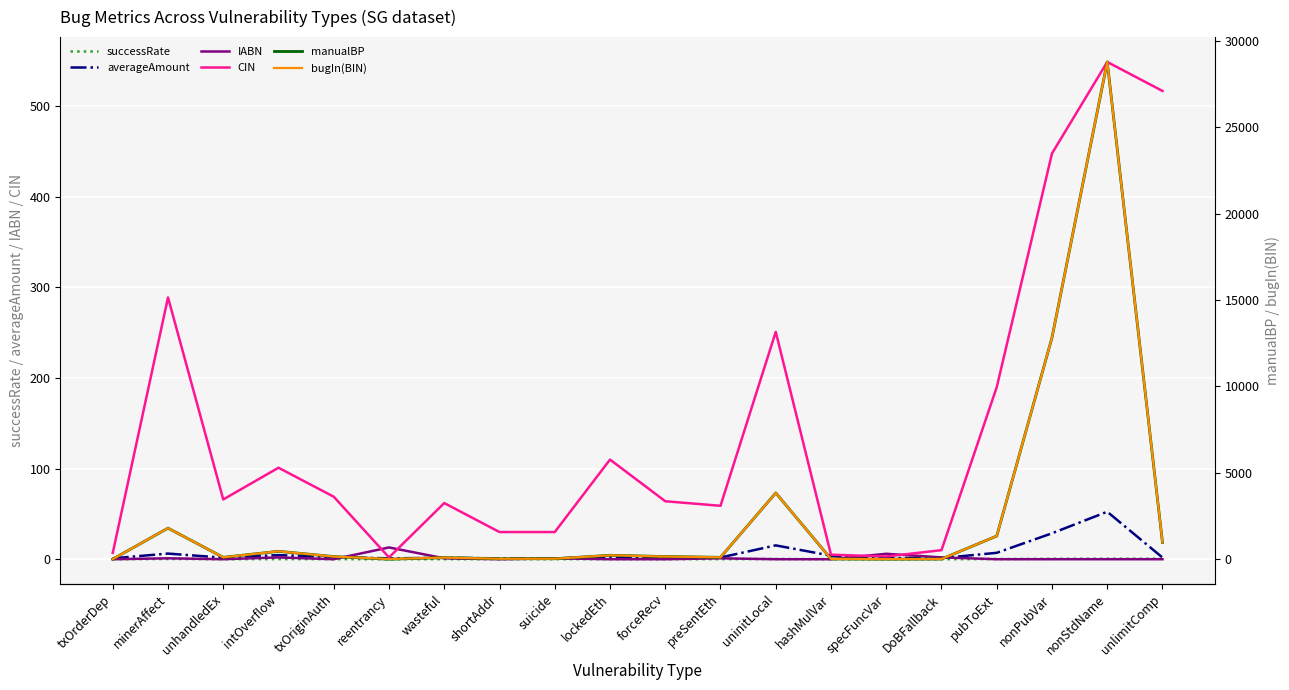

How many lines are shown in the chart?

6